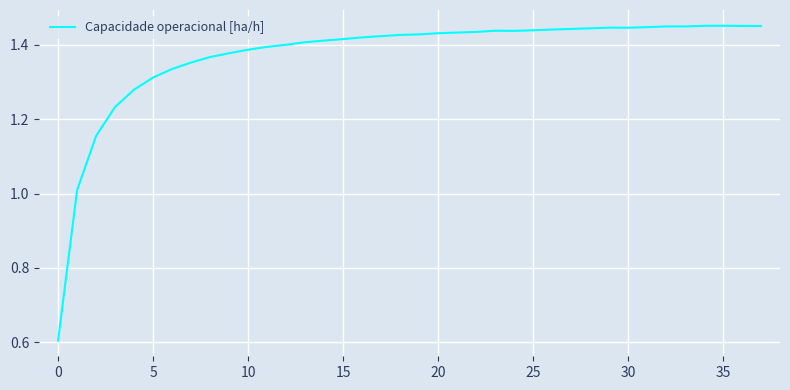

How many lines are shown in the chart?

1